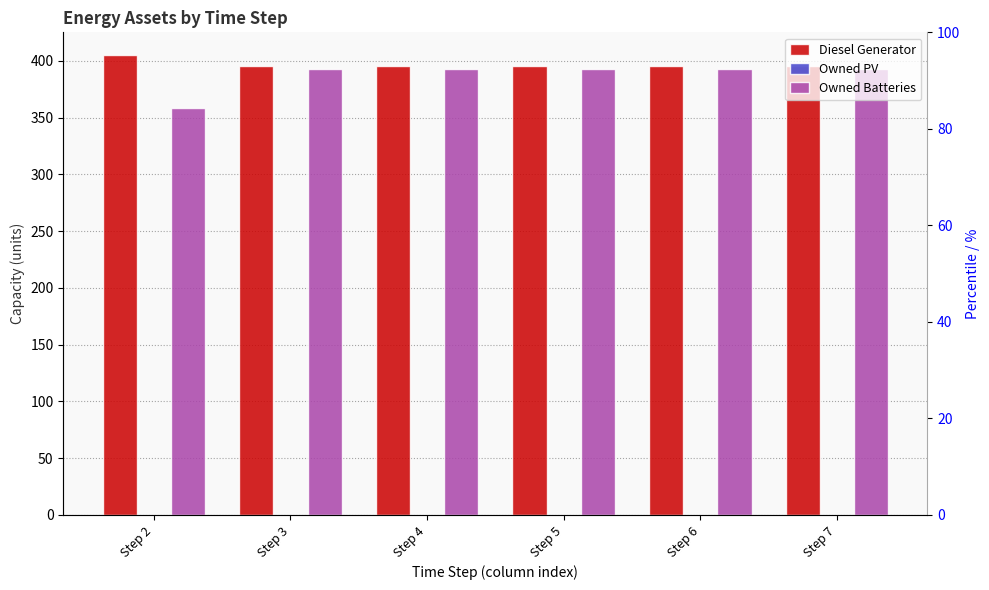

At which label is Owned PV closest to 0?

Step 2